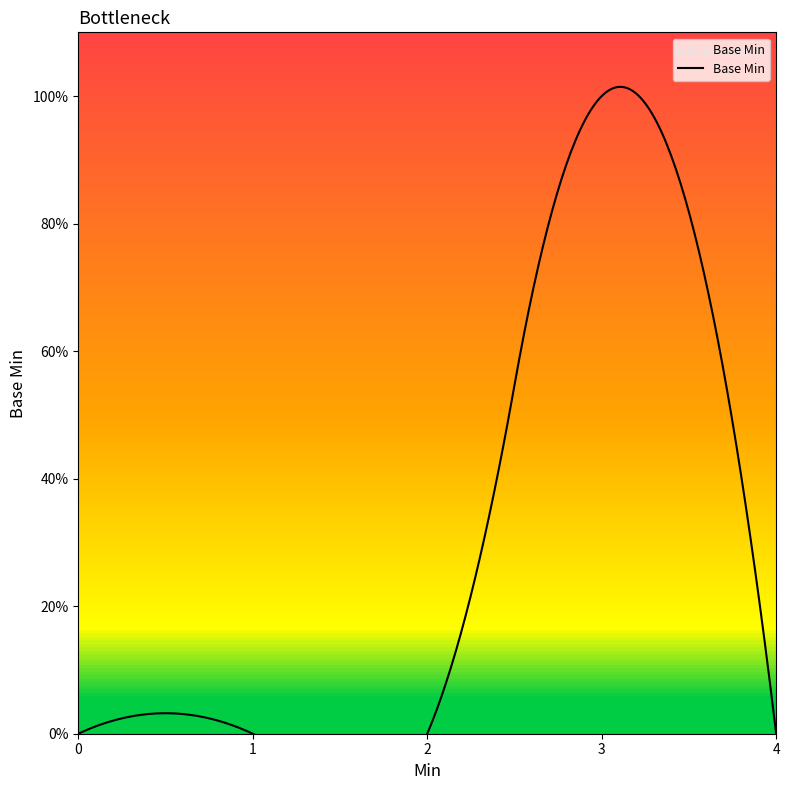

How many points are higher than both their immediate neighbors (excluding endpoints)?

1